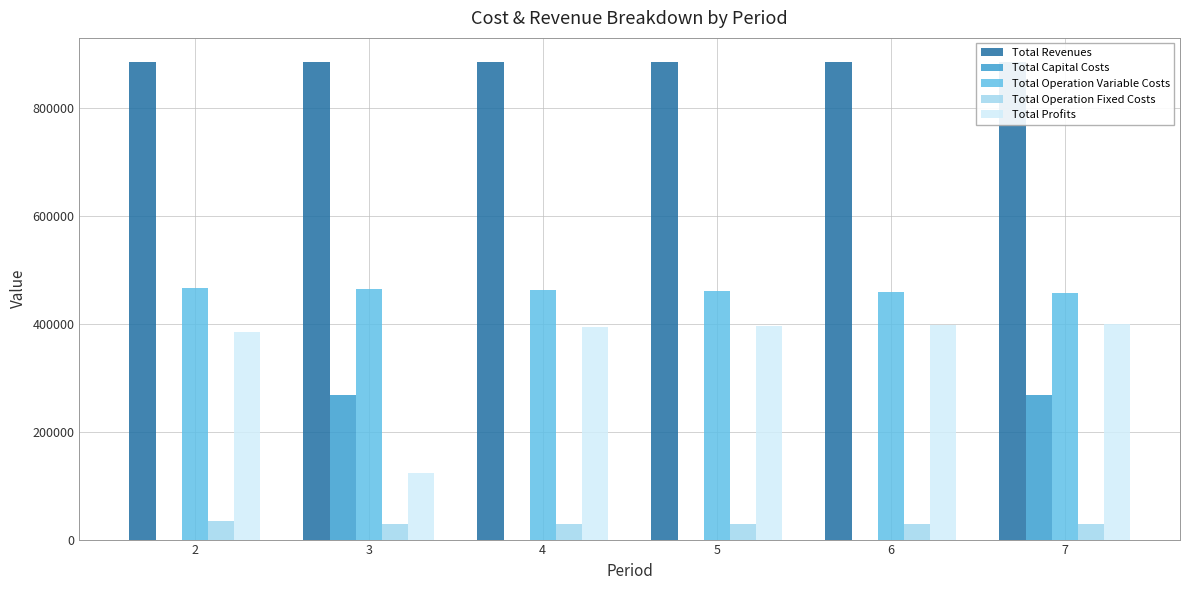

What is the sum of the Total Operation Variable Costs values at 2 and 7?

925691.1